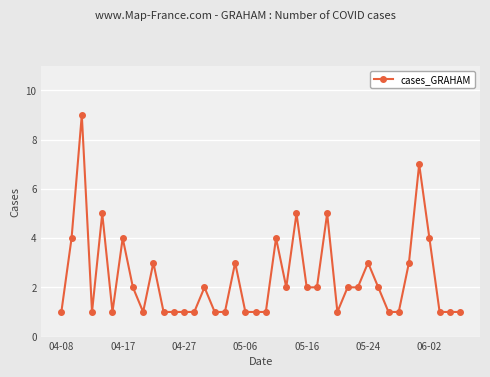

What is the difference between the maximum and minimum values?

8